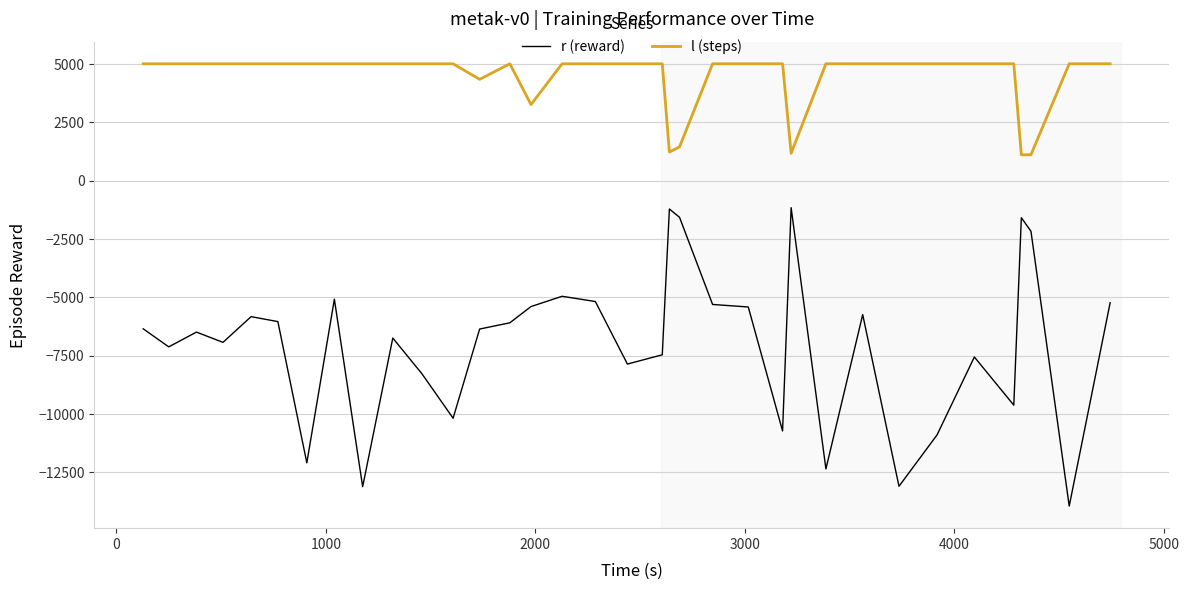

True or false: l (steps) and r (reward) cross at least once.

False